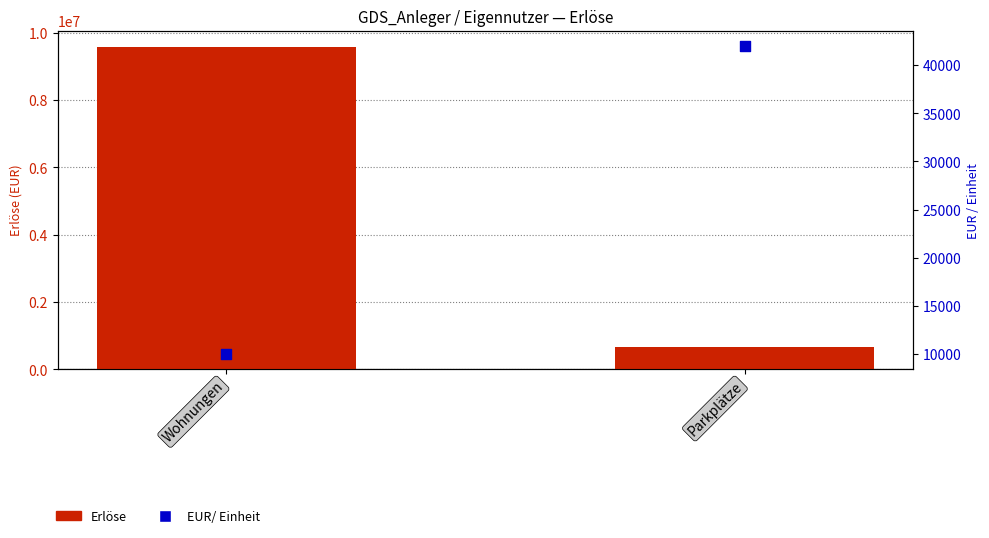

What is the total value across all series at Parkplätze?

714000